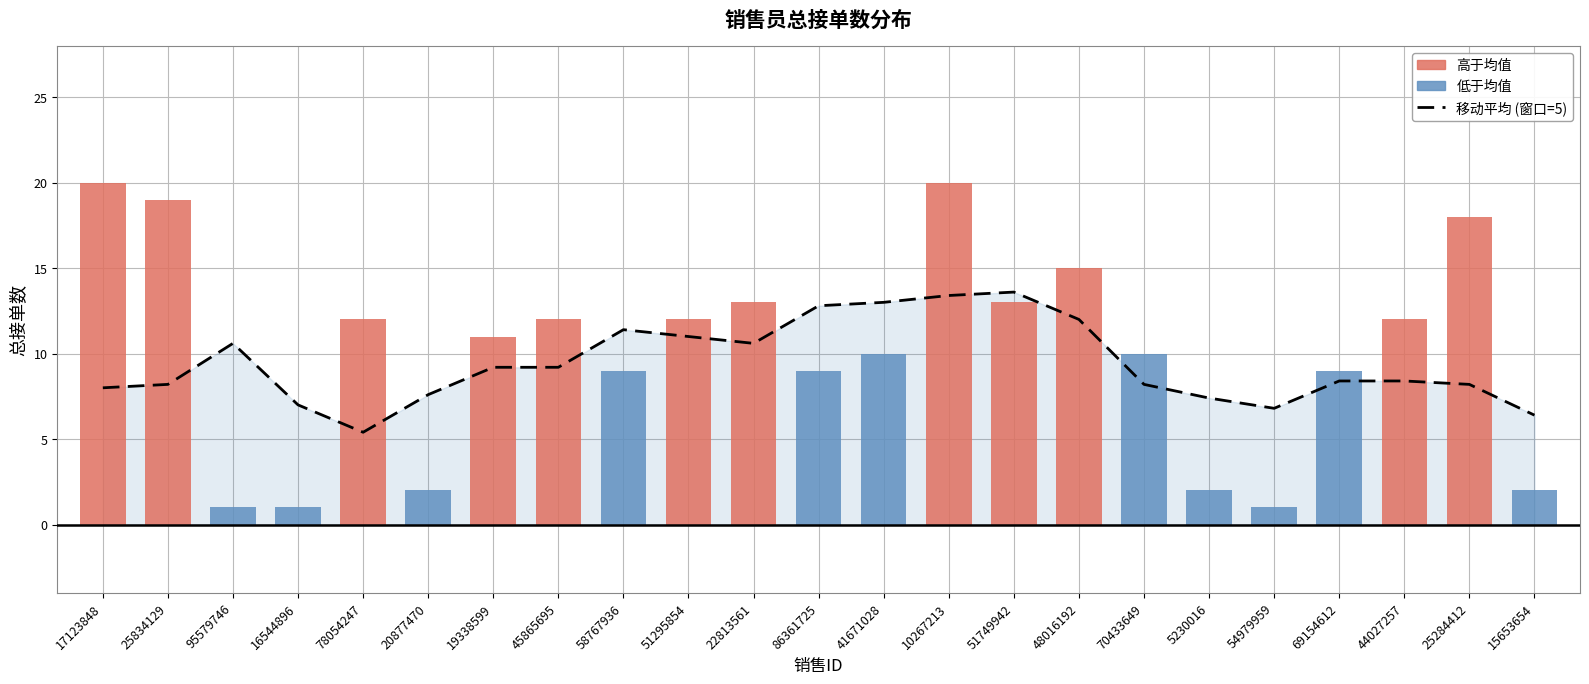

Count the number of categories in the chart.

23